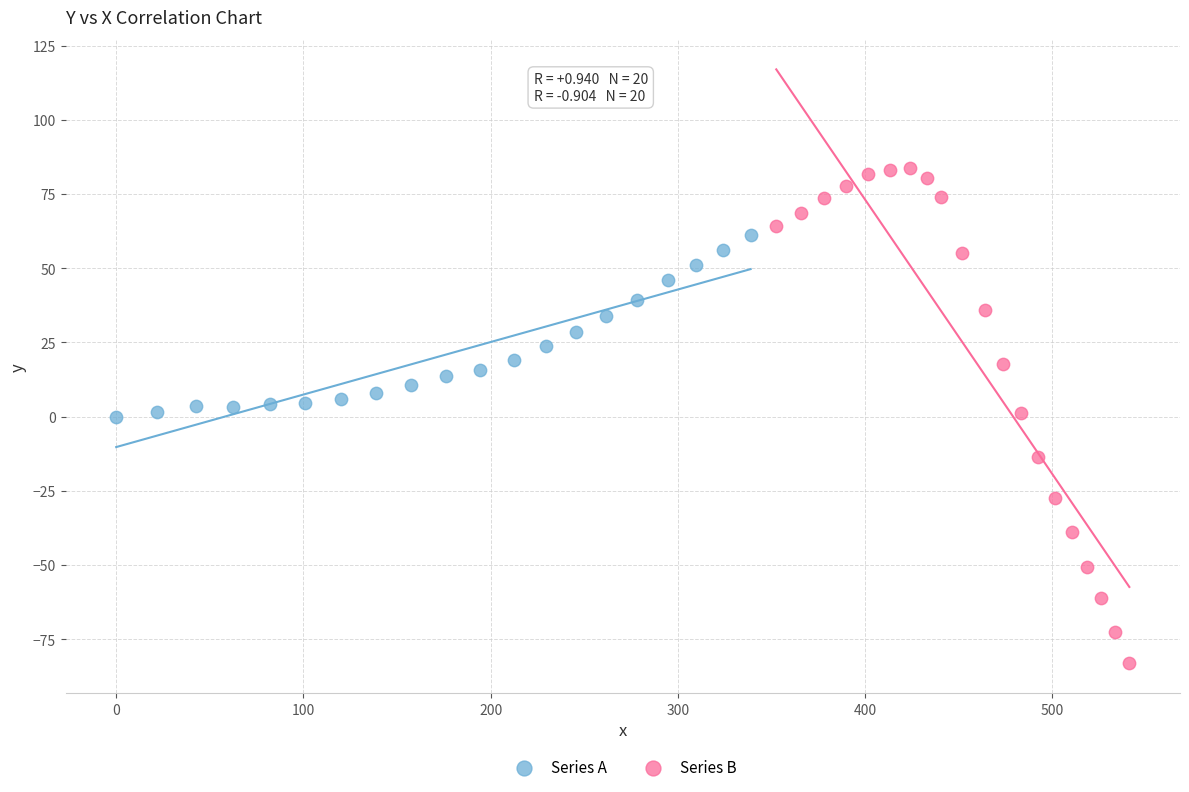

Which series contains the highest Y value?

Series B